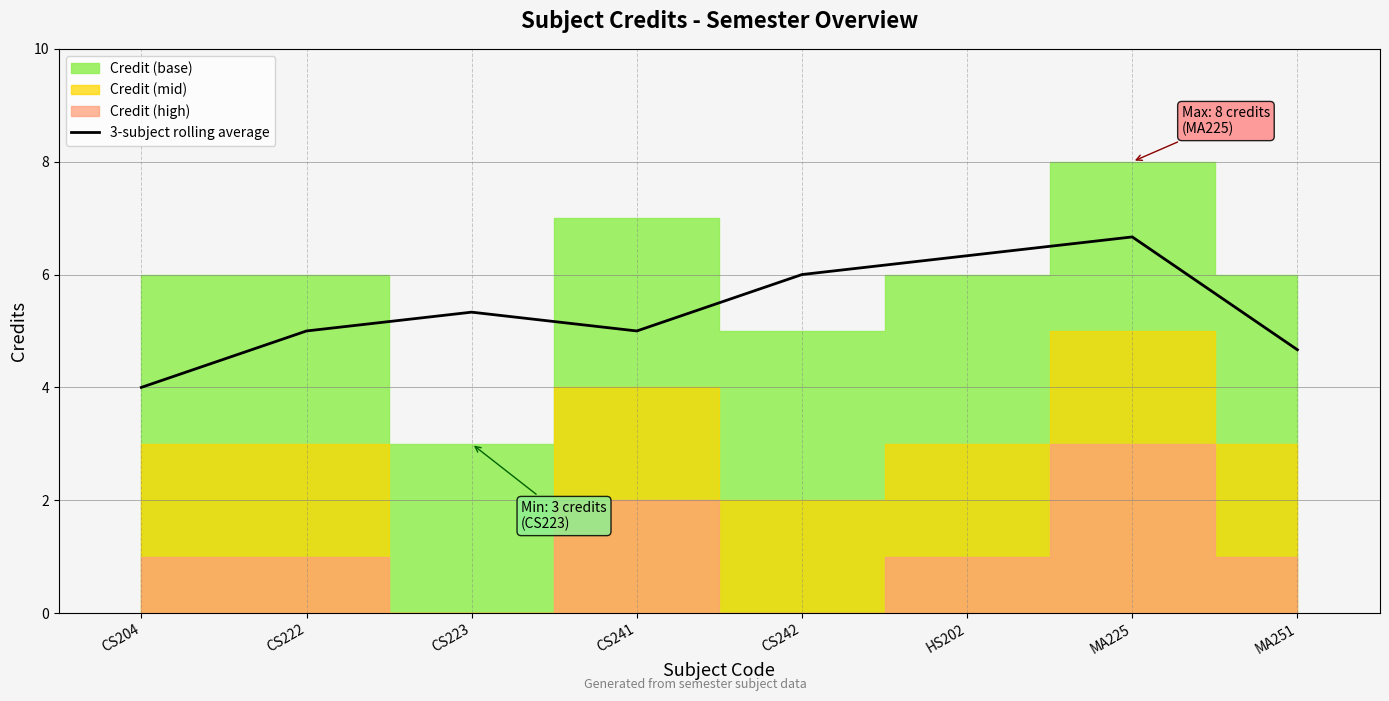

Which category has the lowest value in the 3-subject rolling average series?

CS204